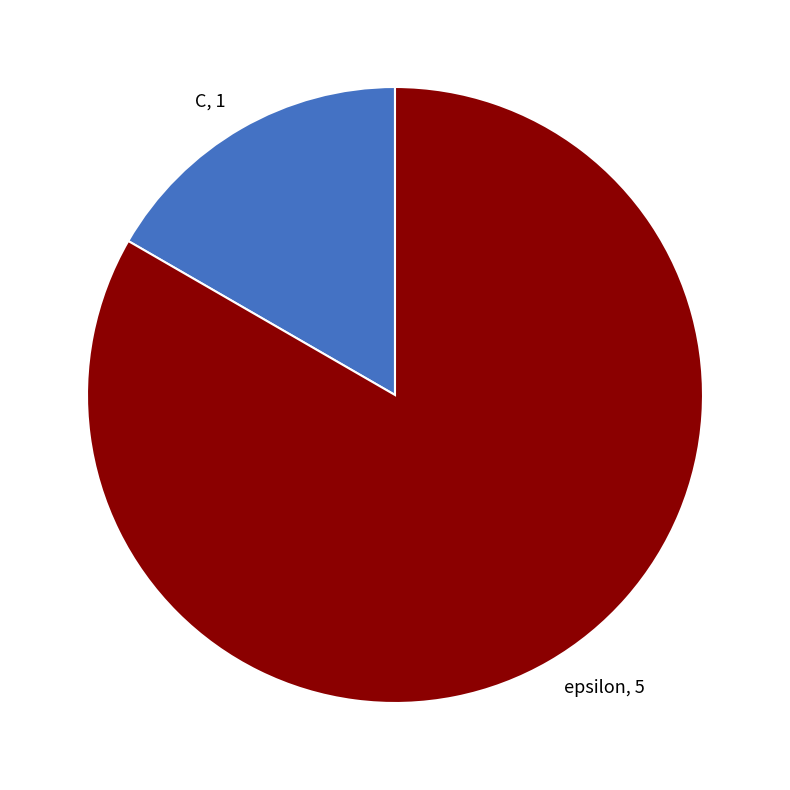

What is the smallest slice in the pie chart?

C